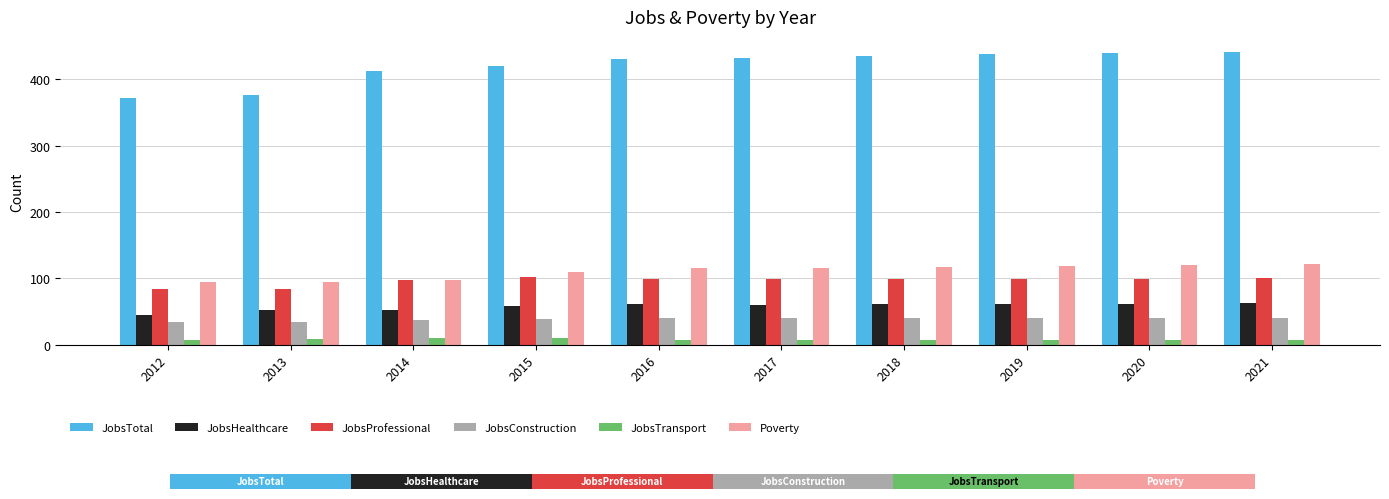

What is the difference between the maximum and minimum values in the JobsTransport series?

3